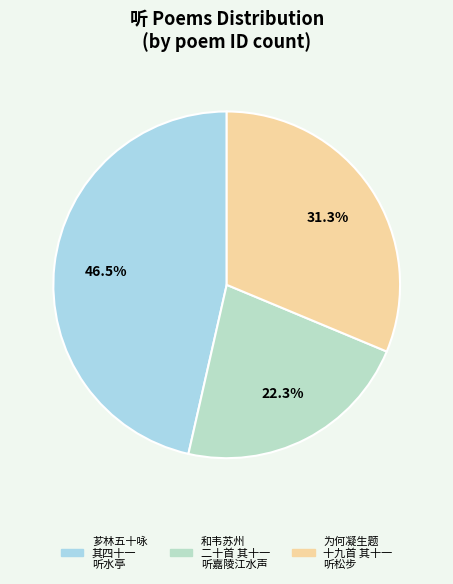

How many slices are in this pie chart?

3